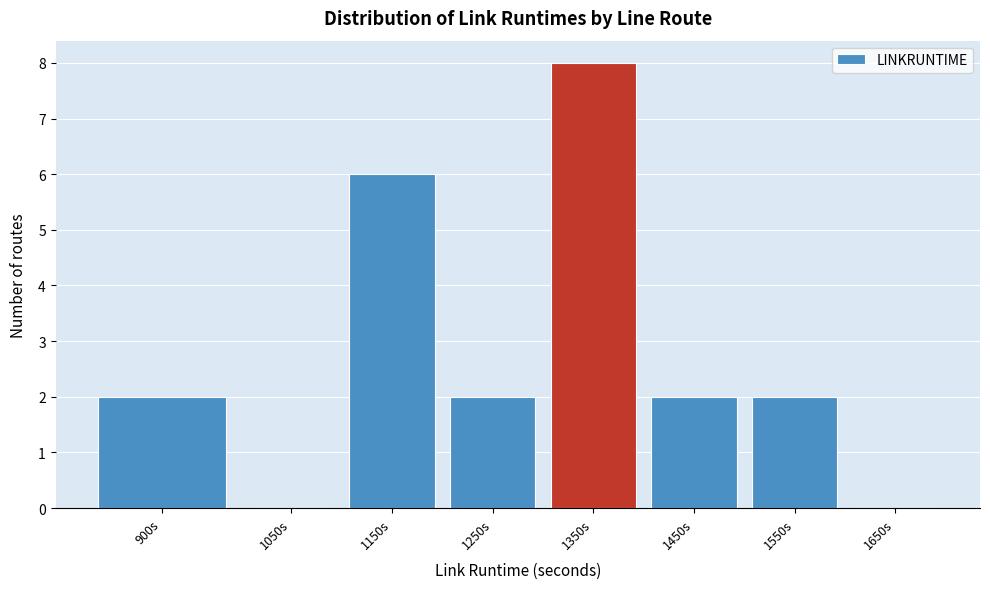

Reading left to right, what are all the values shown in this chart?

900s=2	1050s=0	1150s=6	1250s=2	1350s=8	1450s=2	1550s=2	1650s=0